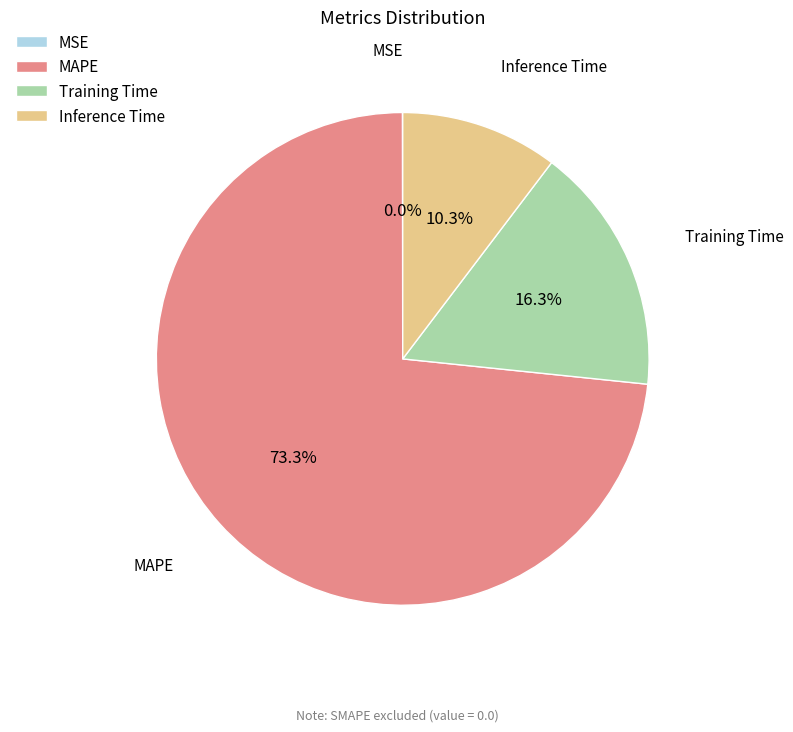

To the nearest percent, what percentage of the pie is Inference Time?

10%